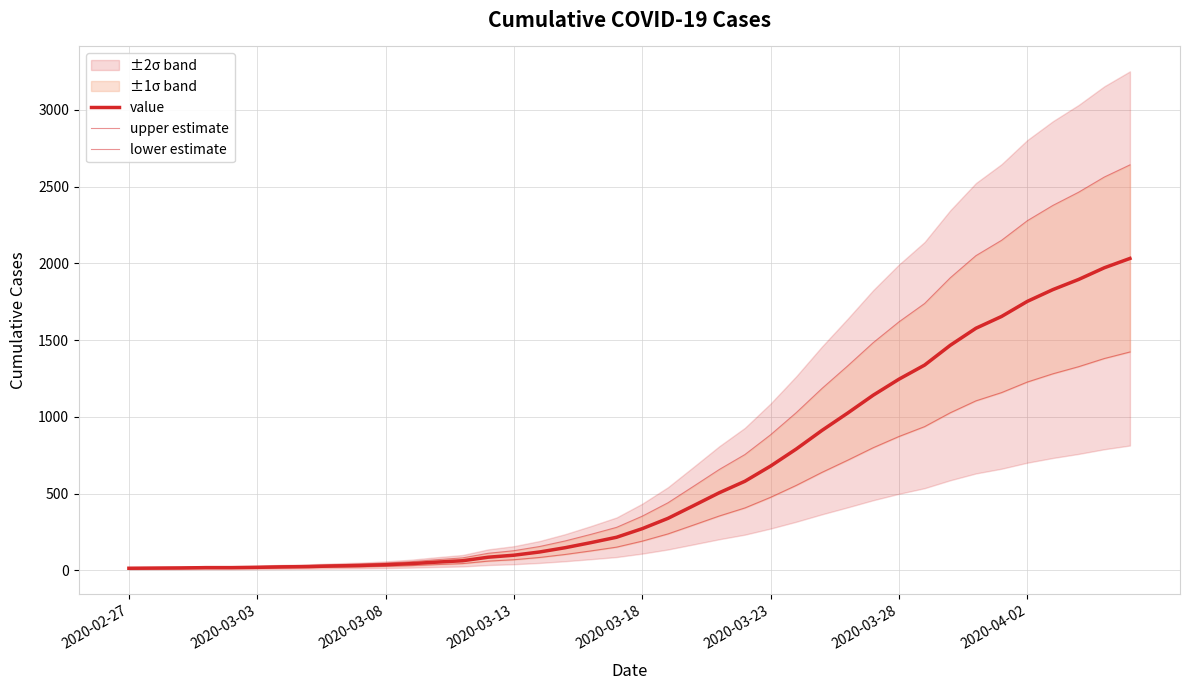

What is the total value across all series at 2020-03-08?

45.0